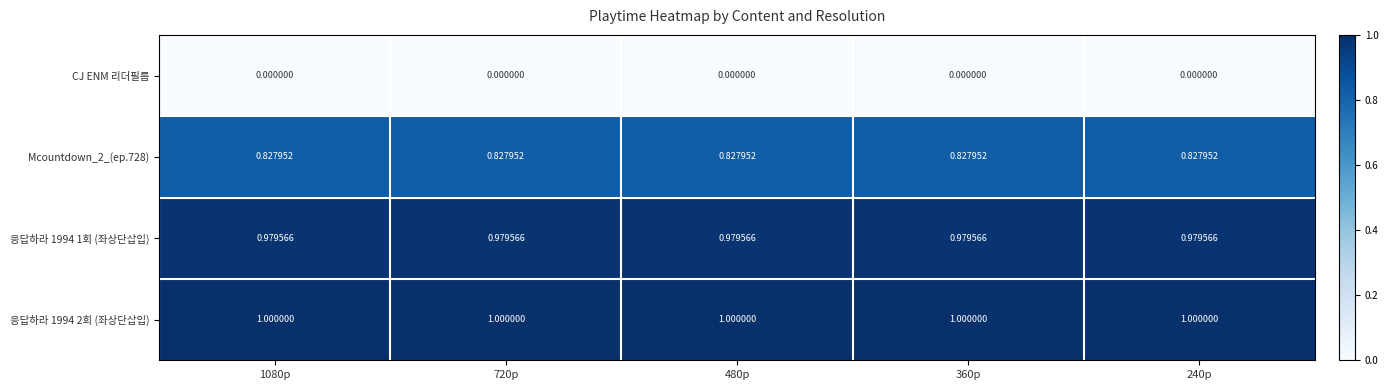

Is the value of 응답하라 1994 1회 (좌상단삽입) at 1080p greater than the value of Mcountdown_2_(ep.728) at 1080p?

Yes